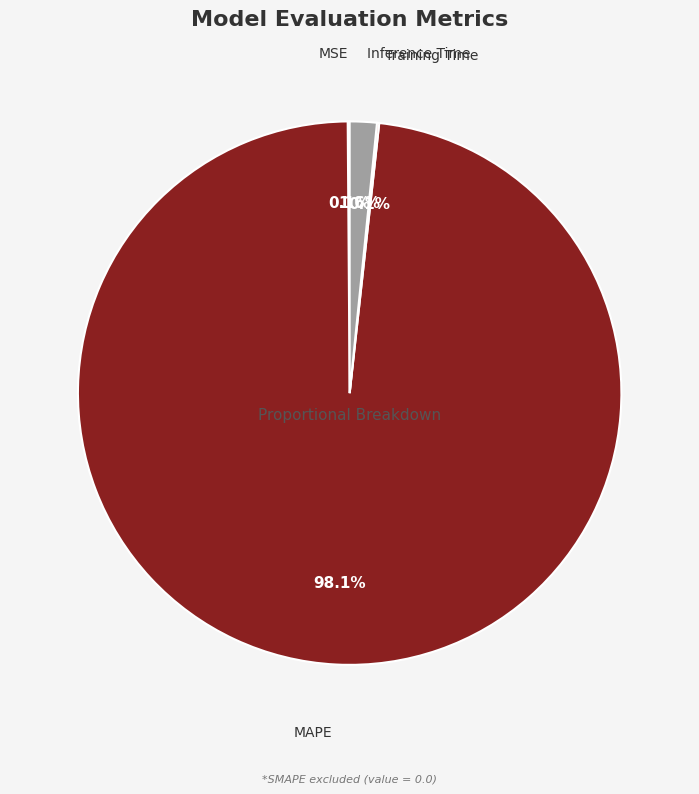

Is the sum of Inference Time and MAPE greater than half?

Yes